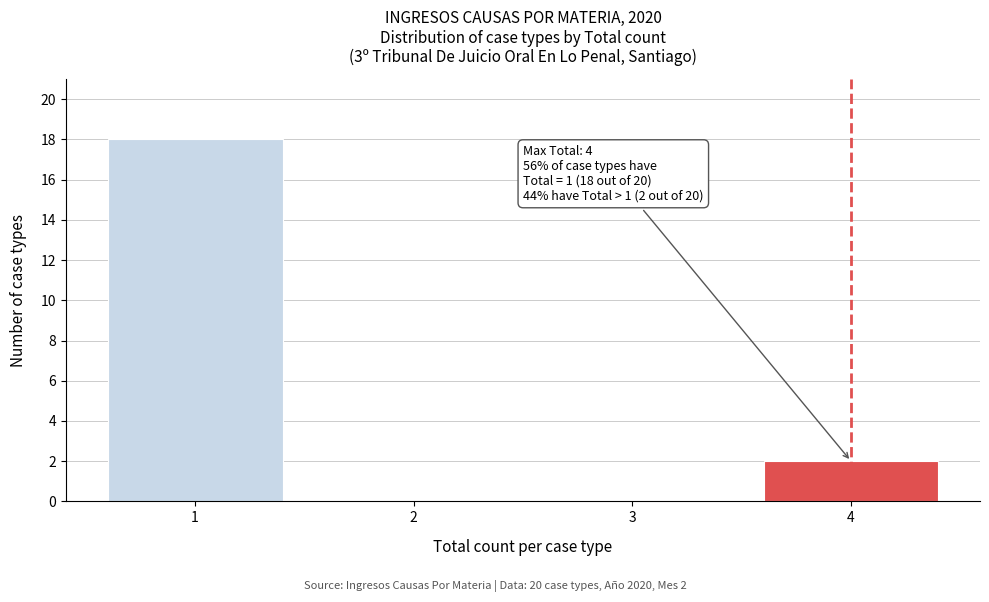

Reading left to right, list all the values displayed in this chart.

1=18	2=0	3=0	4=2